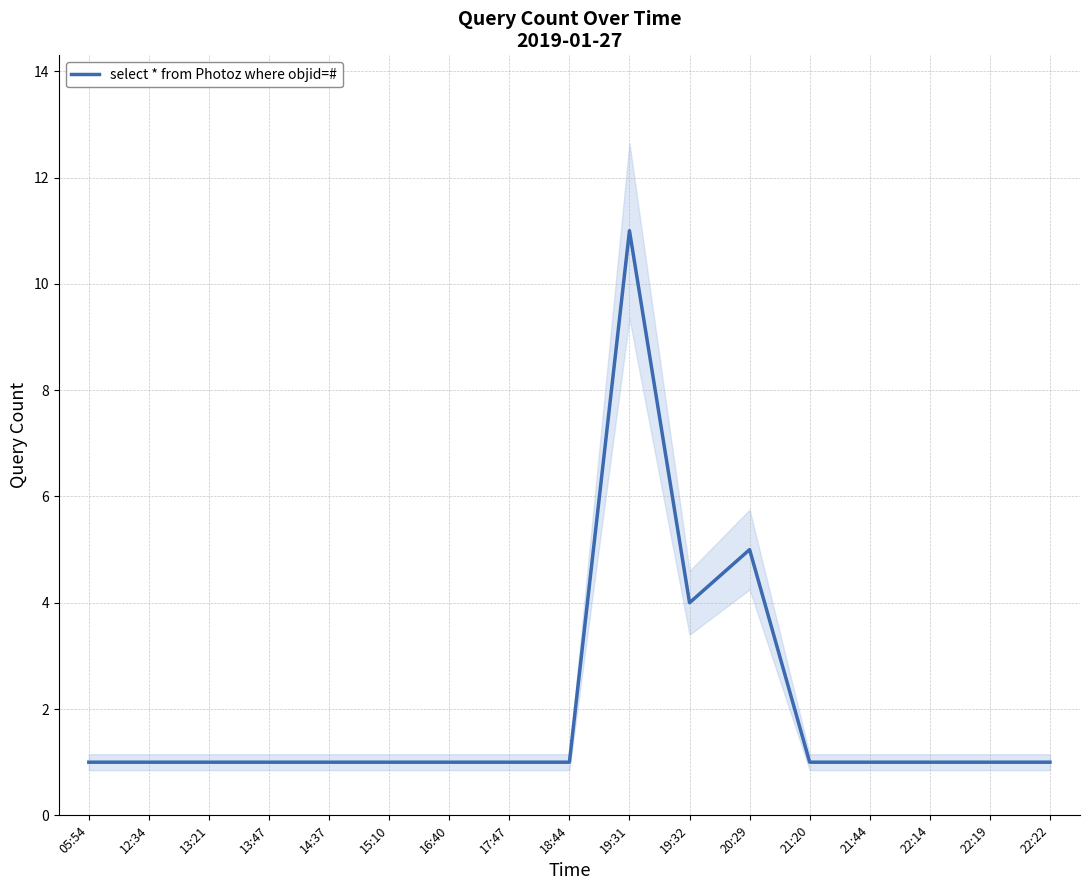

List the labels in order of value, smallest first.

05:54, 12:34, 13:21, 13:47, 14:37, 15:10, 16:40, 17:47, 18:44, 21:20, 21:44, 22:14, 22:19, 22:22, 19:32, 20:29, 19:31